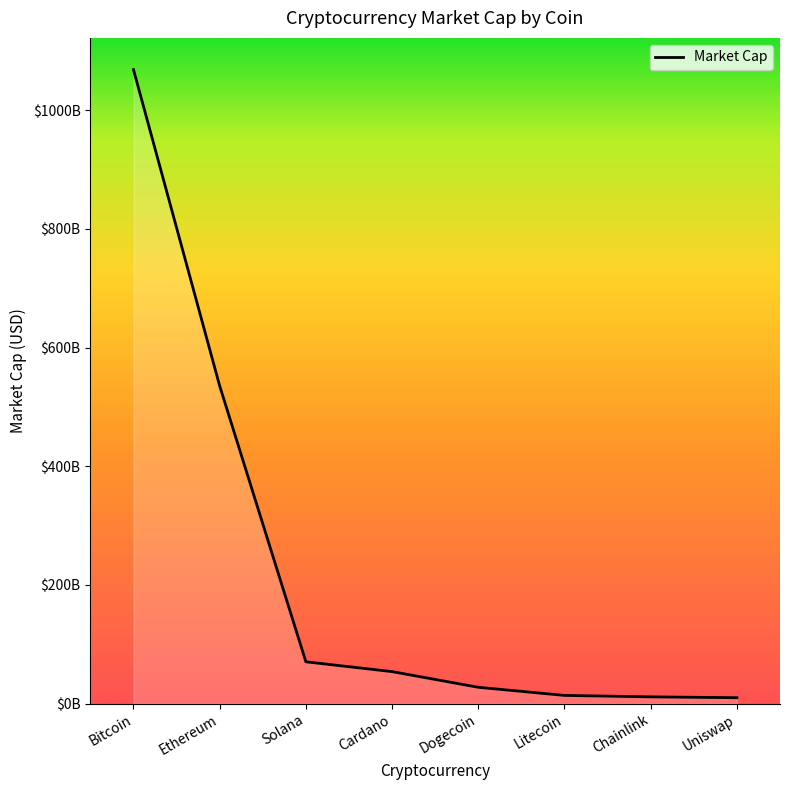

What is the sum of the values at Uniswap and Cardano?

64033755772